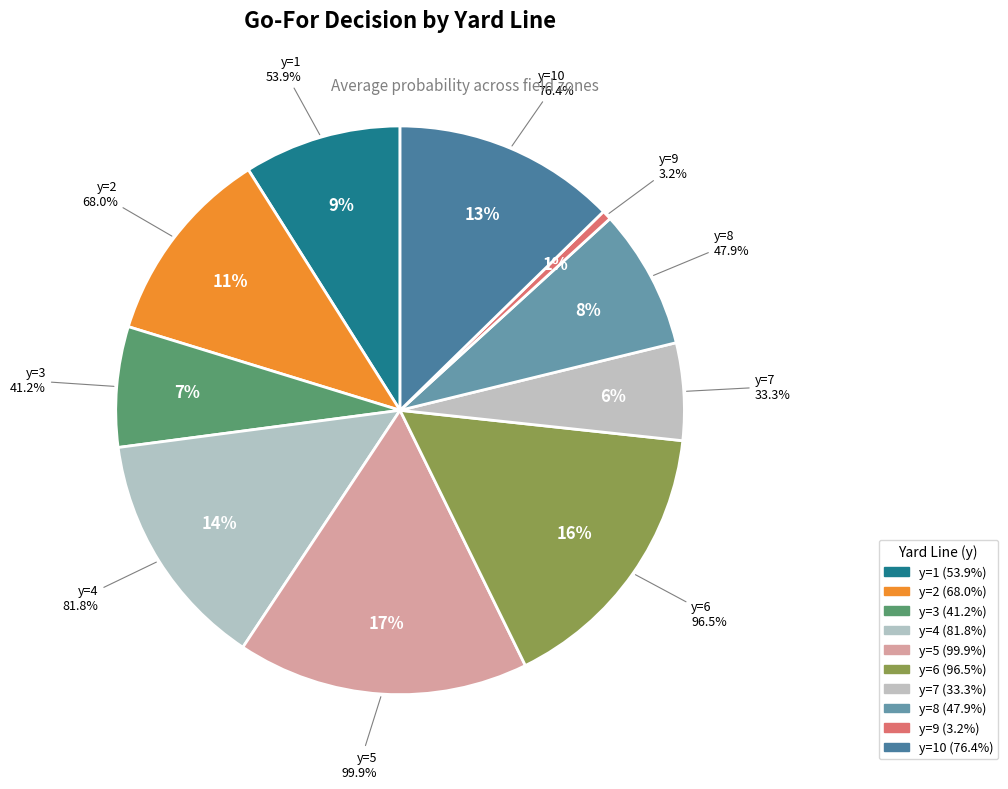

Between y=9 and y=7, which is larger?

y=7